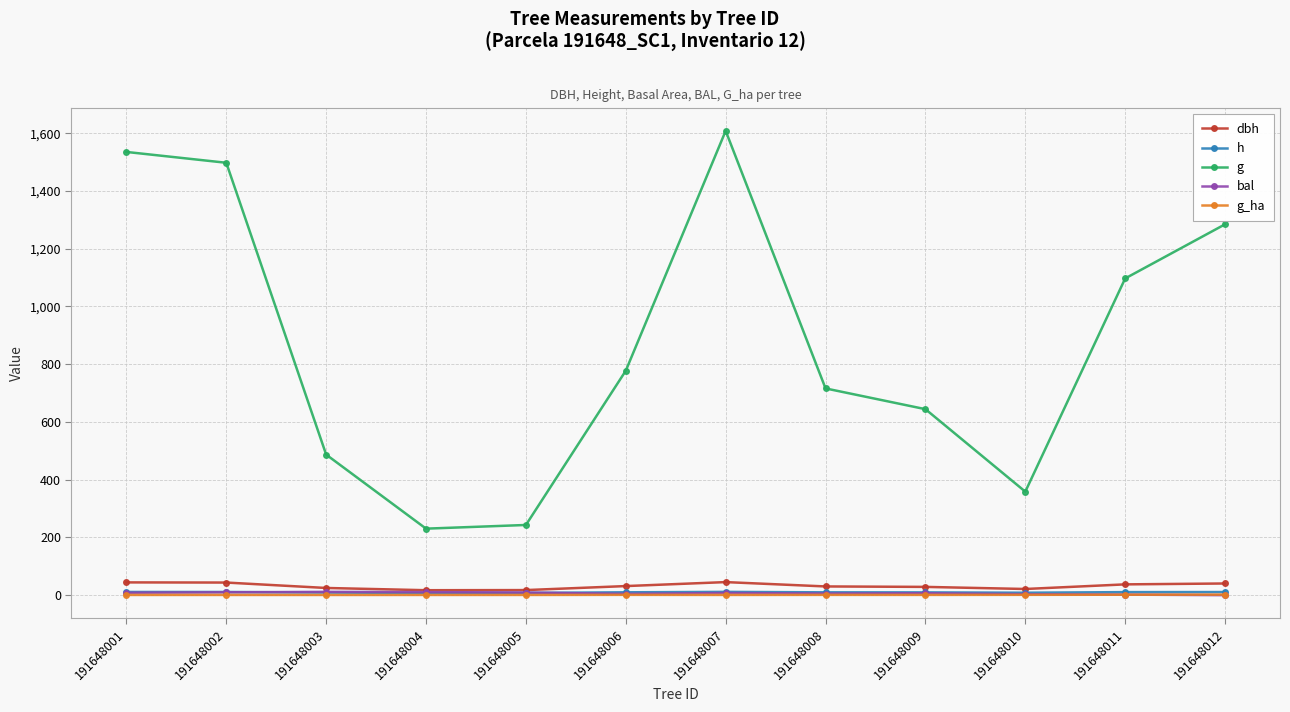

Which category has the highest value across all series?

191648007